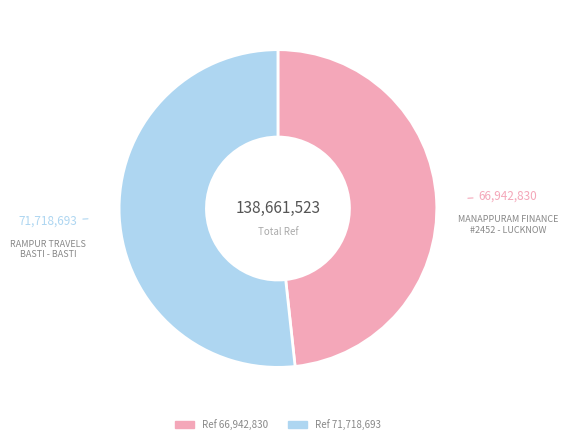

Is there any slice that represents more than half of the pie?

Yes